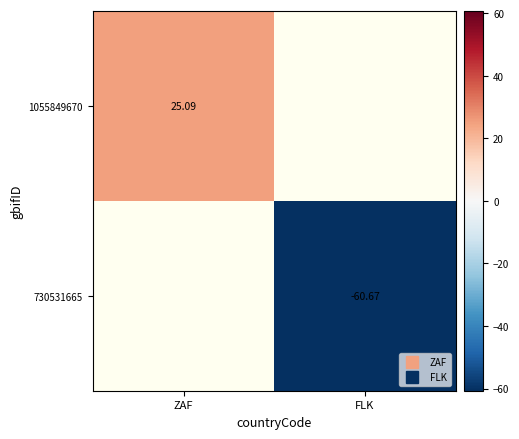

Is the value of 730531665 at FLK greater than the value of 1055849670 at FLK?

No